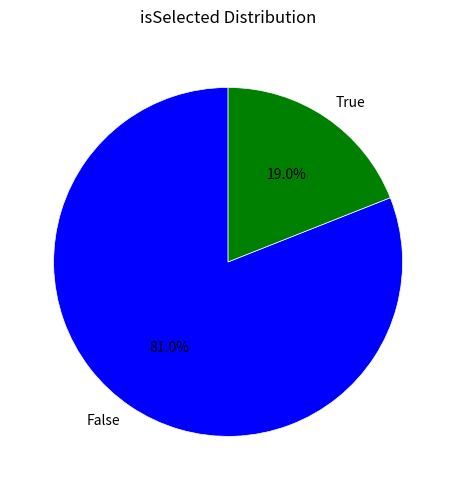

What is the majority slice?

False